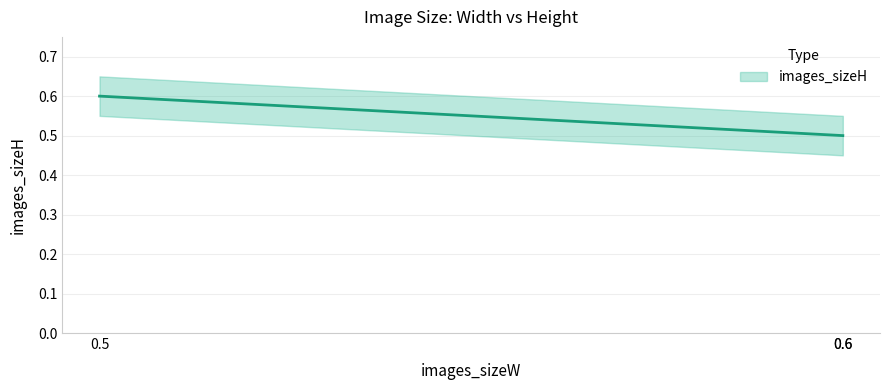

Is it true that the value at 0.6 is 0.9?

False